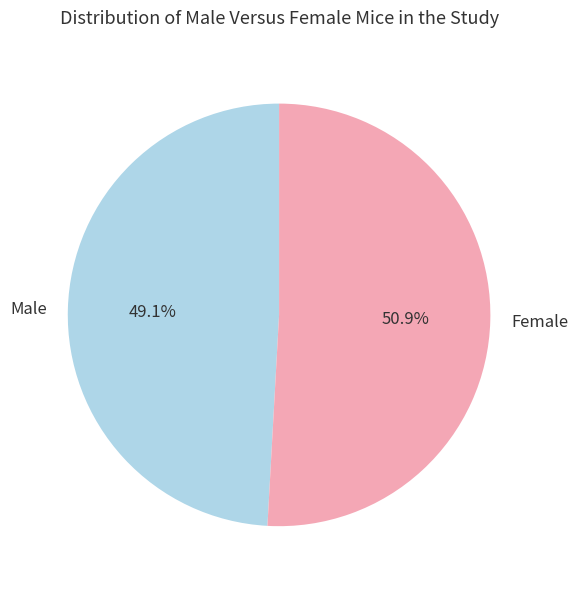

How many slices are in this pie chart?

2